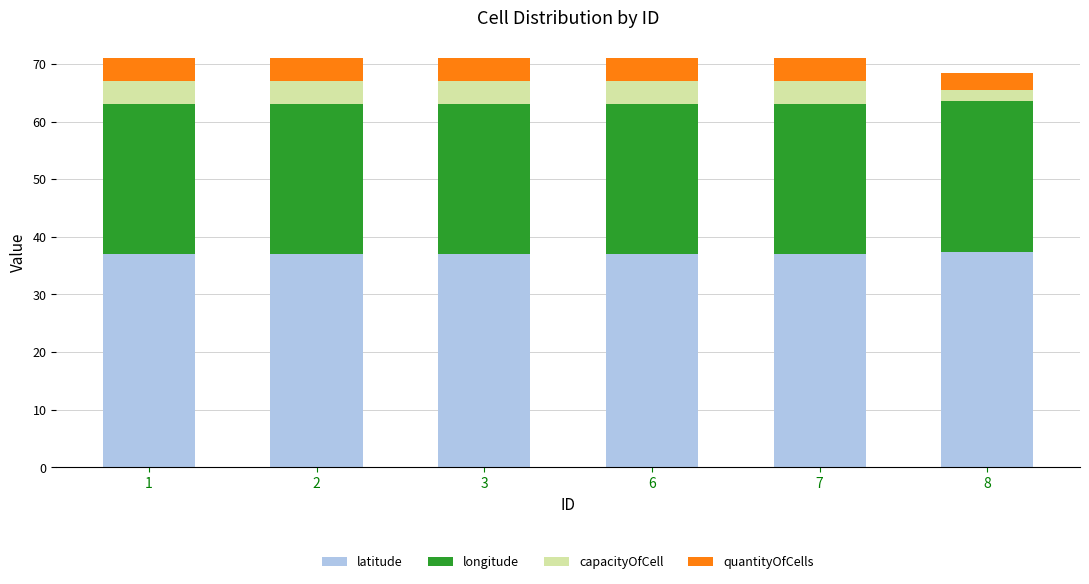

What is the lowest value of the latitude series?

37.0